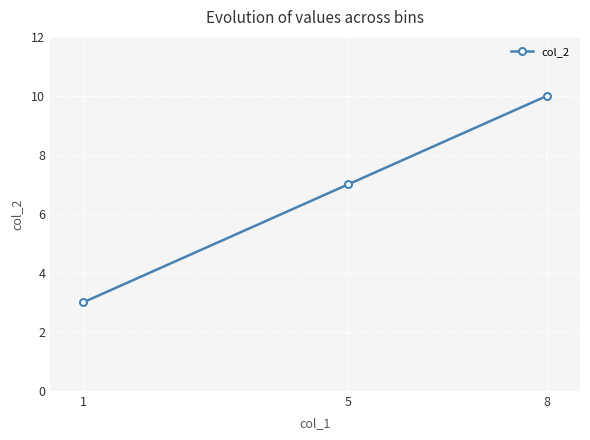

How many categories are shown in the chart?

3